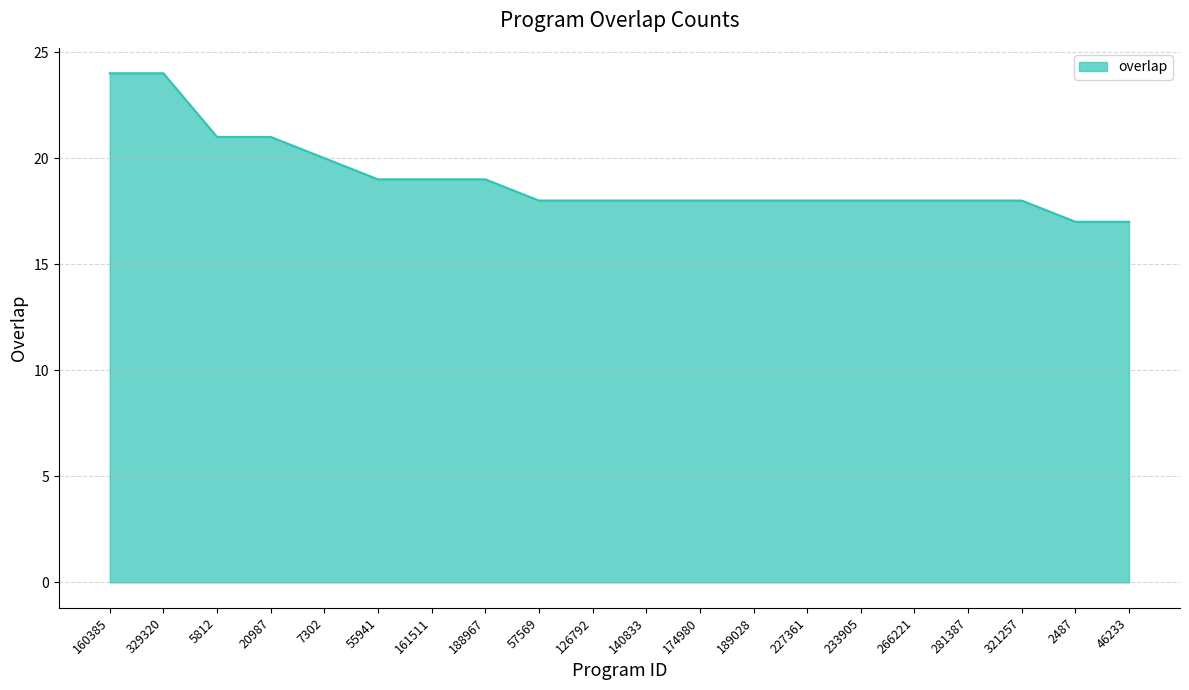

Approximately how many times larger is the value at 321257 compared to 20987?

0.9